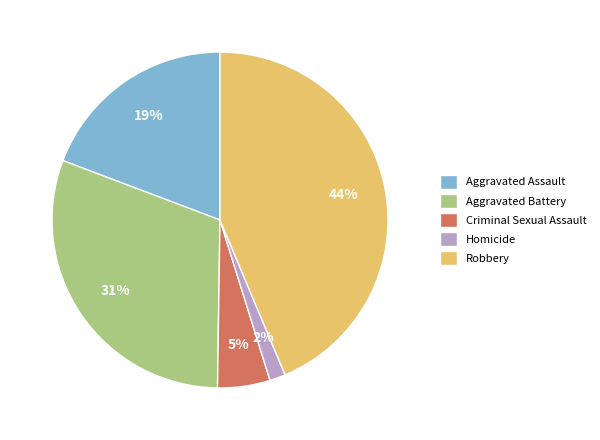

How many segments does this pie chart have?

5